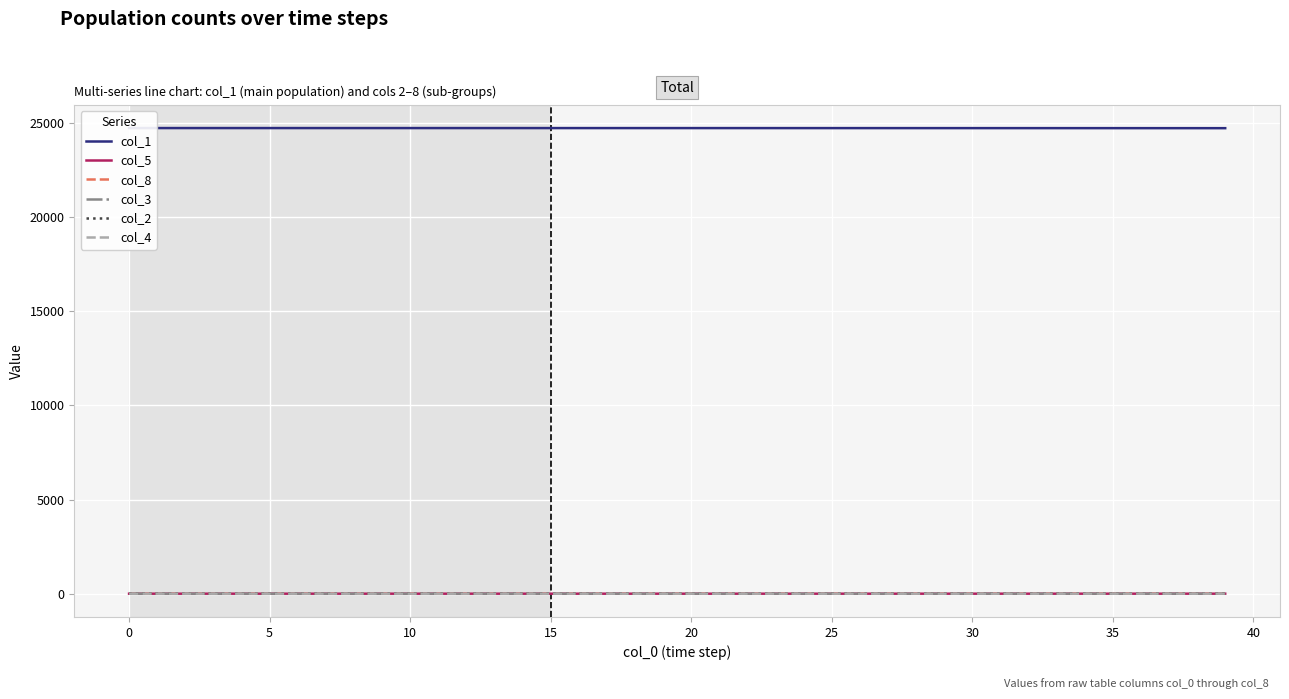

The value of col_3 at 5 is 0.1. True or false?

True